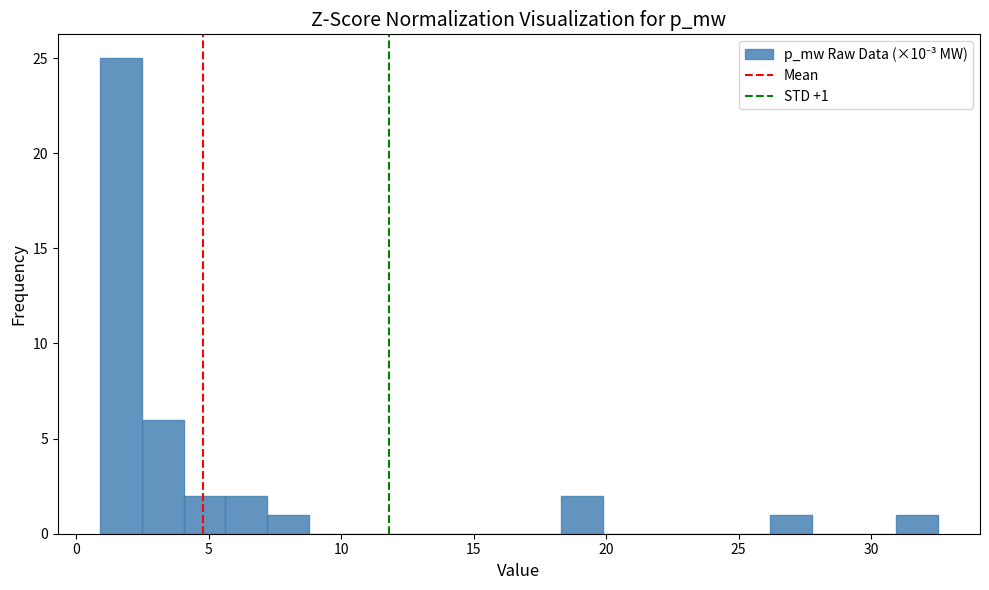

Read against the x-axis, roughly where is the centre of the tallest bar?

1.5